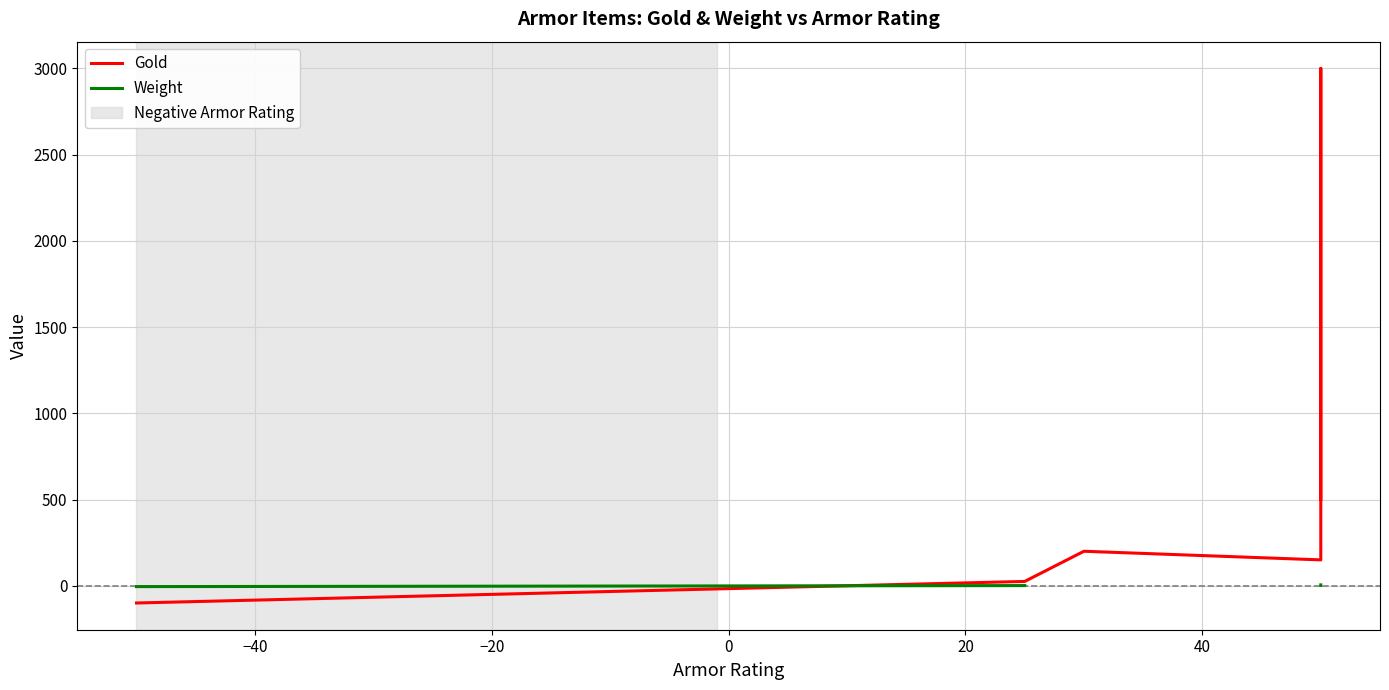

How many negative values does the Weight series have?

4